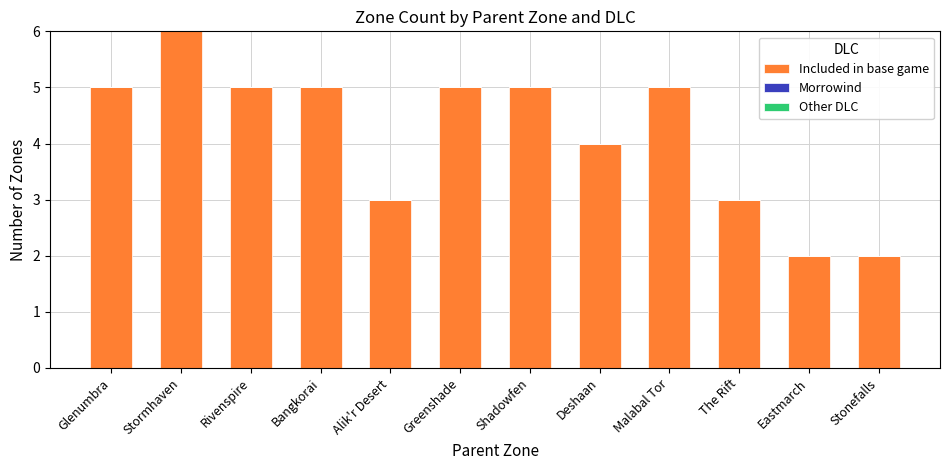

How many bars are there in total?

12